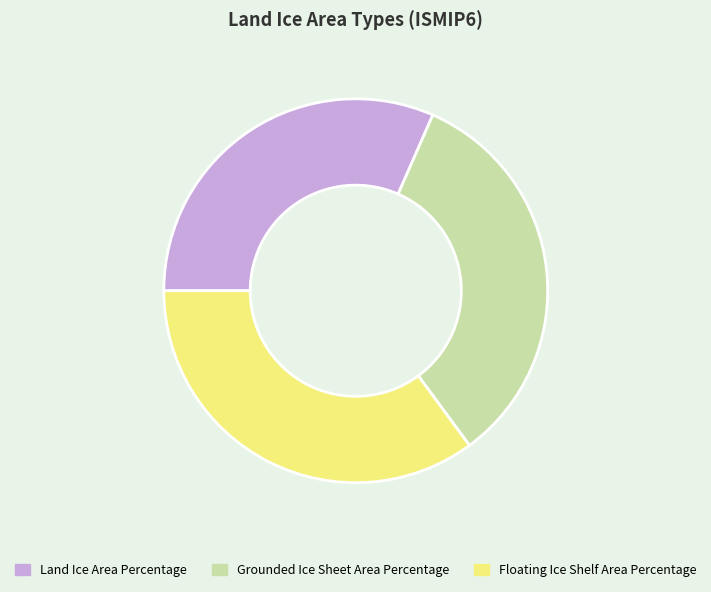

Which has a higher value, Land Ice Area Percentage or Grounded Ice Sheet Area Percentage?

Grounded Ice Sheet Area Percentage